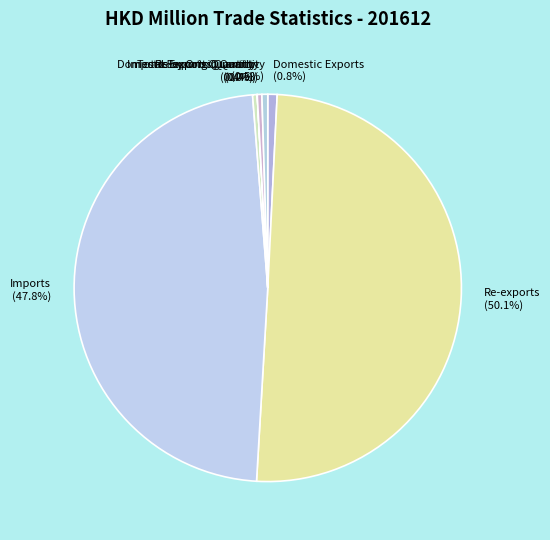

What is the ratio of the value at Re-exports Quantity to the value at Total Exports Quantity?

1.0